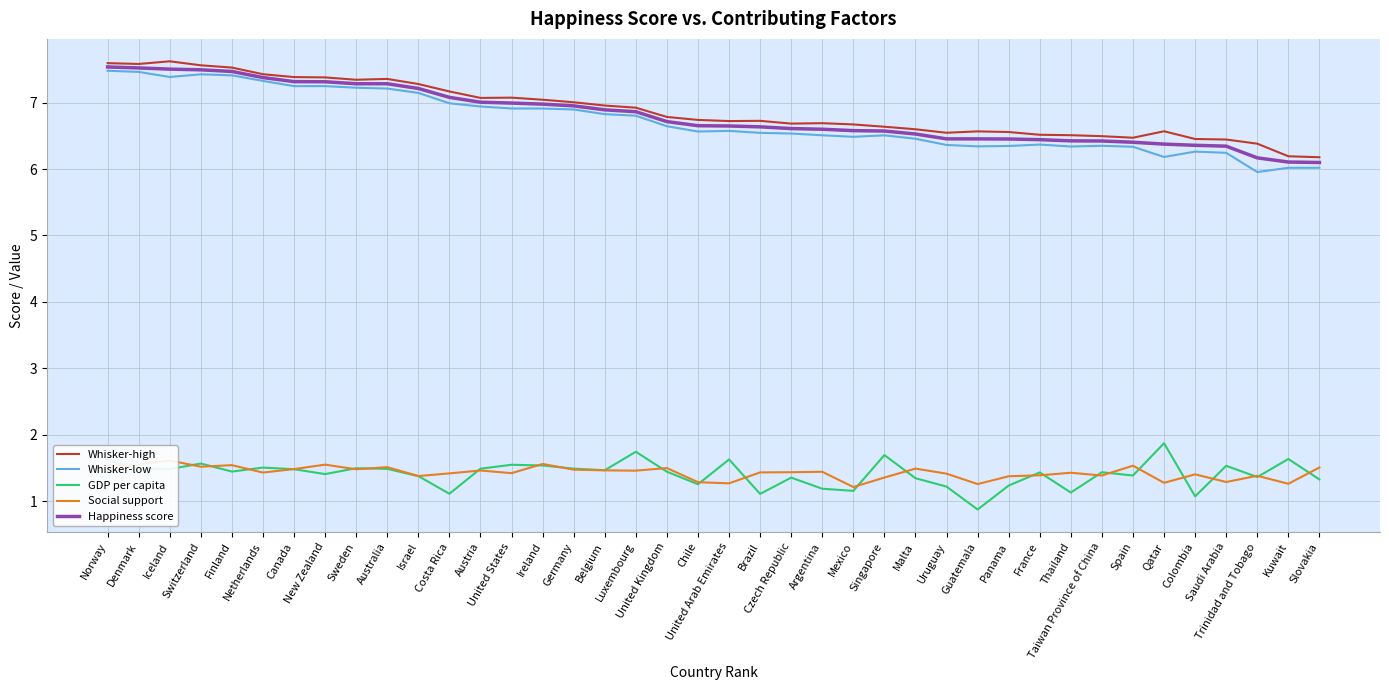

Reading left to right, transcribe all the data shown in this chart.

Whisker-high: Norway=7.6	Denmark=7.6	Iceland=7.6	Switzerland=7.6	Finland=7.5	Netherlands=7.4	Canada=7.4	New Zealand=7.4	Sweden=7.3	Australia=7.4	Israel=7.3	Costa Rica=7.2	Austria=7.1	United States=7.1	Ireland=7.0	Germany=7.0	Belgium=7.0	Luxembourg=6.9	United Kingdom=6.8	Chile=6.7	United Arab Emirates=6.7	Brazil=6.7	Czech Republic=6.7	Argentina=6.7	Mexico=6.7	Singapore=6.6	Malta=6.6	Uruguay=6.5	Guatemala=6.6	Panama=6.6	France=6.5	Thailand=6.5	Taiwan Province of China=6.5	Spain=6.5	Qatar=6.6	Colombia=6.5	Saudi Arabia=6.4	Trinidad and Tobago=6.4	Kuwait=6.2	Slovakia=6.2
Whisker-low: Norway=7.5	Denmark=7.5	Iceland=7.4	Switzerland=7.4	Finland=7.4	Netherlands=7.3	Canada=7.2	New Zealand=7.2	Sweden=7.2	Australia=7.2	Israel=7.1	Costa Rica=7.0	Austria=6.9	United States=6.9	Ireland=6.9	Germany=6.9	Belgium=6.8	Luxembourg=6.8	United Kingdom=6.6	Chile=6.6	United Arab Emirates=6.6	Brazil=6.5	Czech Republic=6.5	Argentina=6.5	Mexico=6.5	Singapore=6.5	Malta=6.5	Uruguay=6.4	Guatemala=6.3	Panama=6.3	France=6.4	Thailand=6.3	Taiwan Province of China=6.3	Spain=6.3	Qatar=6.2	Colombia=6.3	Saudi Arabia=6.2	Trinidad and Tobago=6.0	Kuwait=6.0	Slovakia=6.0
GDP per capita: Norway=1.6	Denmark=1.5	Iceland=1.5	Switzerland=1.6	Finland=1.4	Netherlands=1.5	Canada=1.5	New Zealand=1.4	Sweden=1.5	Australia=1.5	Israel=1.4	Costa Rica=1.1	Austria=1.5	United States=1.5	Ireland=1.5	Germany=1.5	Belgium=1.5	Luxembourg=1.7	United Kingdom=1.4	Chile=1.3	United Arab Emirates=1.6	Brazil=1.1	Czech Republic=1.4	Argentina=1.2	Mexico=1.2	Singapore=1.7	Malta=1.3	Uruguay=1.2	Guatemala=0.9	Panama=1.2	France=1.4	Thailand=1.1	Taiwan Province of China=1.4	Spain=1.4	Qatar=1.9	Colombia=1.1	Saudi Arabia=1.5	Trinidad and Tobago=1.4	Kuwait=1.6	Slovakia=1.3
Social support: Norway=1.5	Denmark=1.6	Iceland=1.6	Switzerland=1.5	Finland=1.5	Netherlands=1.4	Canada=1.5	New Zealand=1.5	Sweden=1.5	Australia=1.5	Israel=1.4	Costa Rica=1.4	Austria=1.5	United States=1.4	Ireland=1.6	Germany=1.5	Belgium=1.5	Luxembourg=1.5	United Kingdom=1.5	Chile=1.3	United Arab Emirates=1.3	Brazil=1.4	Czech Republic=1.4	Argentina=1.4	Mexico=1.2	Singapore=1.4	Malta=1.5	Uruguay=1.4	Guatemala=1.3	Panama=1.4	France=1.4	Thailand=1.4	Taiwan Province of China=1.4	Spain=1.5	Qatar=1.3	Colombia=1.4	Saudi Arabia=1.3	Trinidad and Tobago=1.4	Kuwait=1.3	Slovakia=1.5
Happiness score: Norway=7.5	Denmark=7.5	Iceland=7.5	Switzerland=7.5	Finland=7.5	Netherlands=7.4	Canada=7.3	New Zealand=7.3	Sweden=7.3	Australia=7.3	Israel=7.2	Costa Rica=7.1	Austria=7.0	United States=7.0	Ireland=7.0	Germany=7.0	Belgium=6.9	Luxembourg=6.9	United Kingdom=6.7	Chile=6.7	United Arab Emirates=6.6	Brazil=6.6	Czech Republic=6.6	Argentina=6.6	Mexico=6.6	Singapore=6.6	Malta=6.5	Uruguay=6.5	Guatemala=6.5	Panama=6.5	France=6.4	Thailand=6.4	Taiwan Province of China=6.4	Spain=6.4	Qatar=6.4	Colombia=6.4	Saudi Arabia=6.3	Trinidad and Tobago=6.2	Kuwait=6.1	Slovakia=6.1